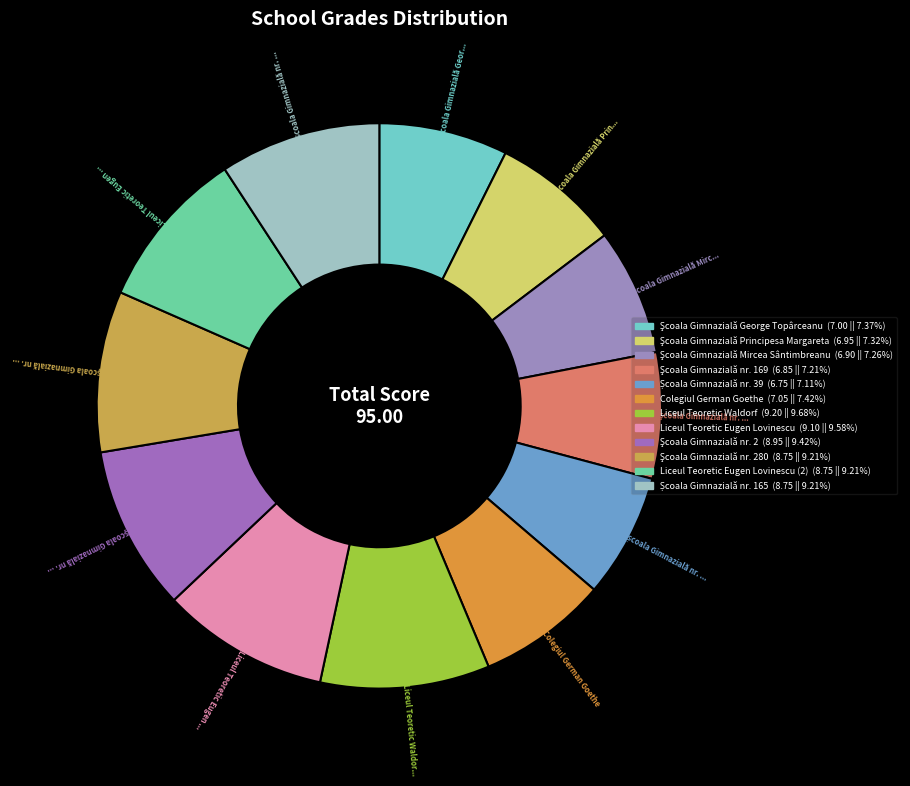

How many segments does this pie chart have?

12